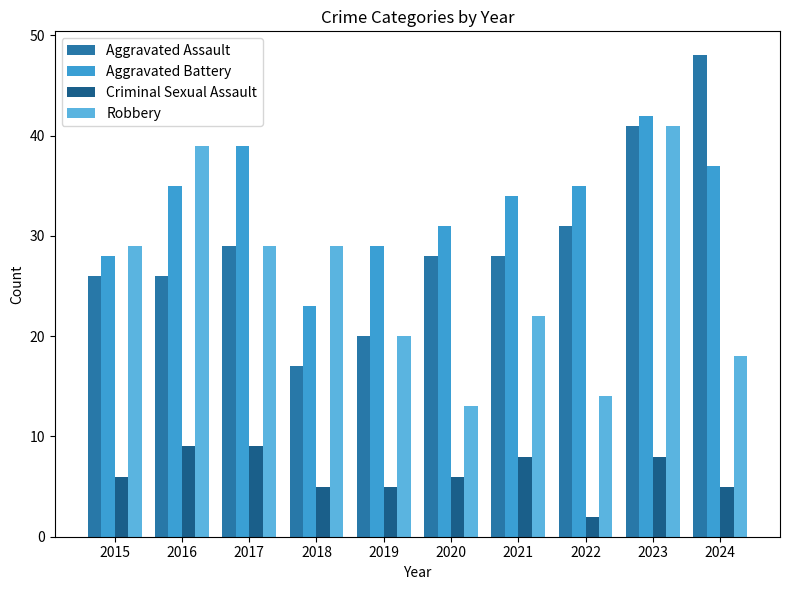

Rank the series at 2018 from highest to lowest value.

Robbery, Aggravated Battery, Aggravated Assault, Criminal Sexual Assault